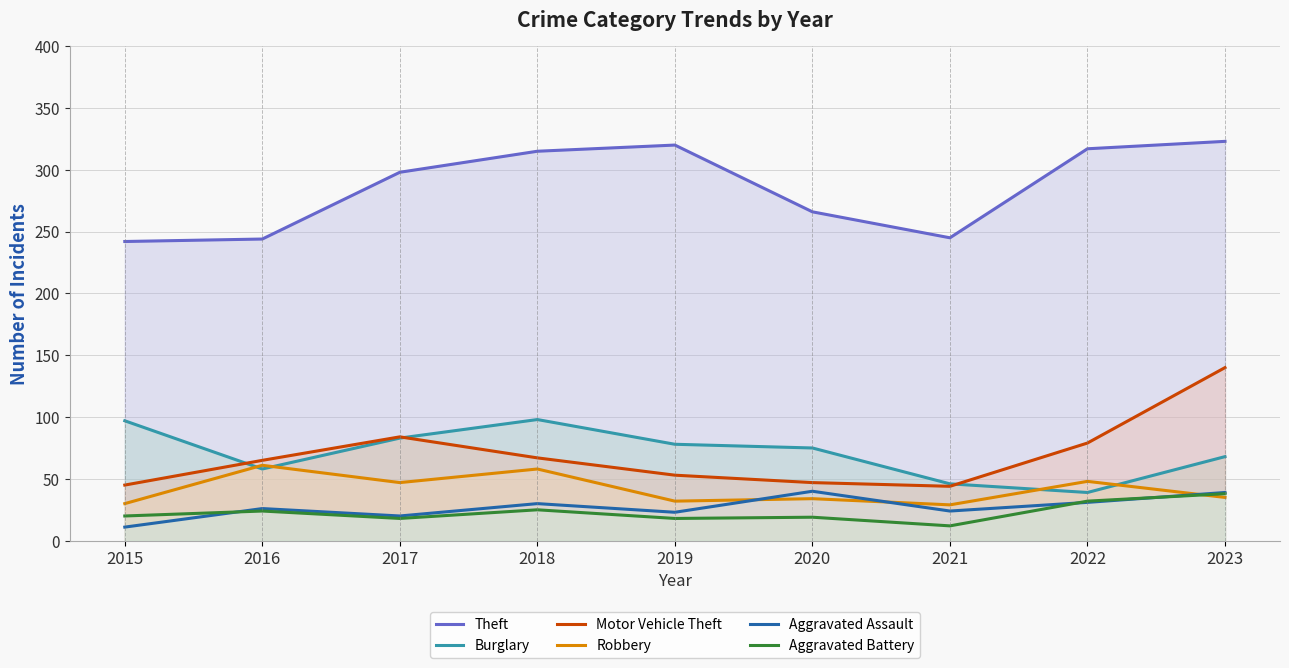

How many categories are shown in the chart?

9